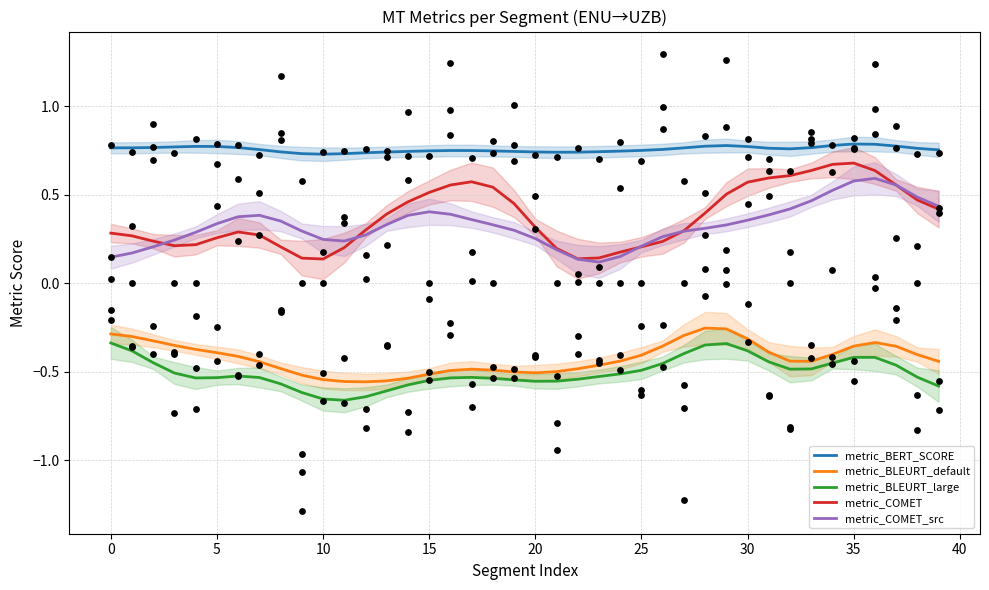

At how many categories does at least one series exceed 0?

40